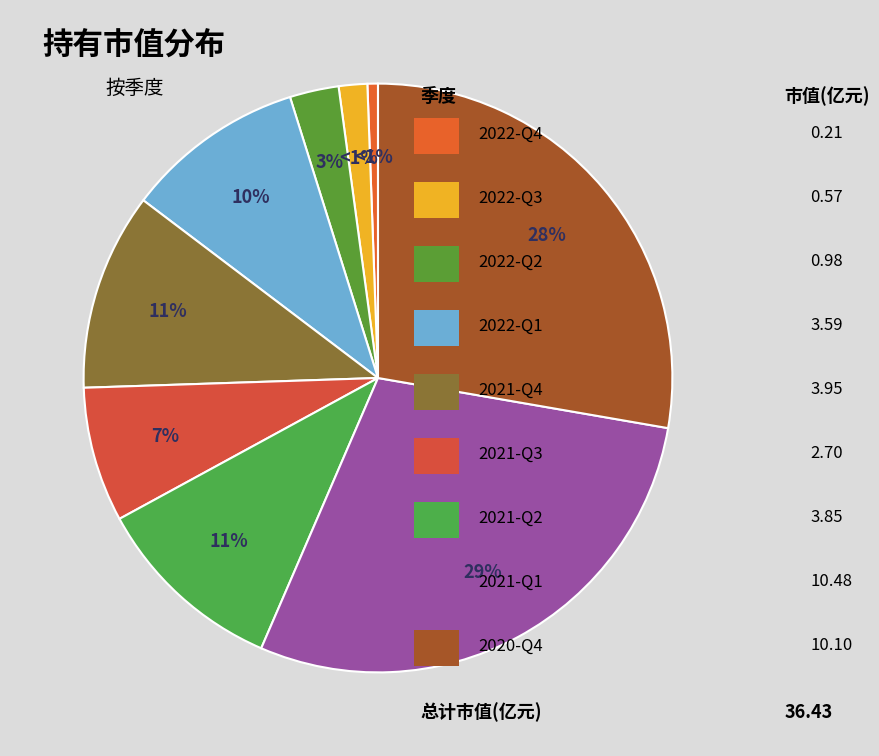

What percentage do 2022-Q3 and 2022-Q1 together represent?

11.4%